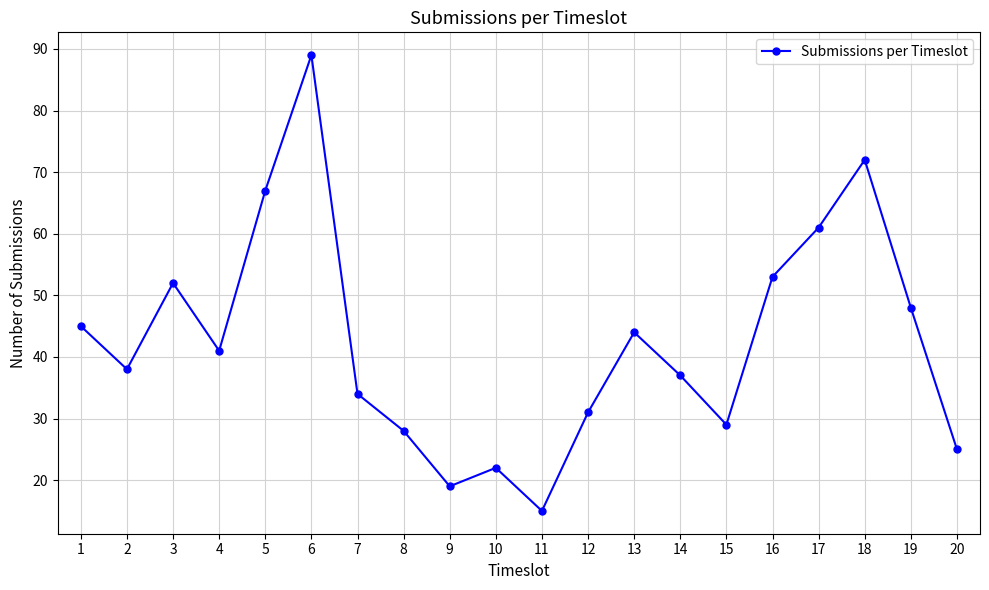

Rank the categories by value from highest to lowest.

6, 18, 5, 17, 16, 3, 19, 1, 13, 4, 2, 14, 7, 12, 15, 8, 20, 10, 9, 11